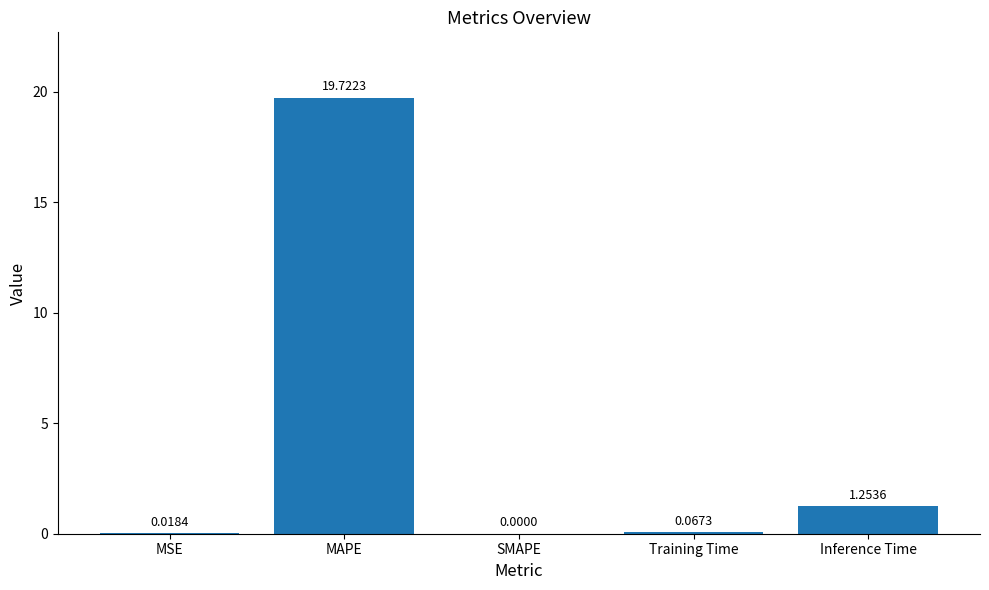

What is the average value?

4.2